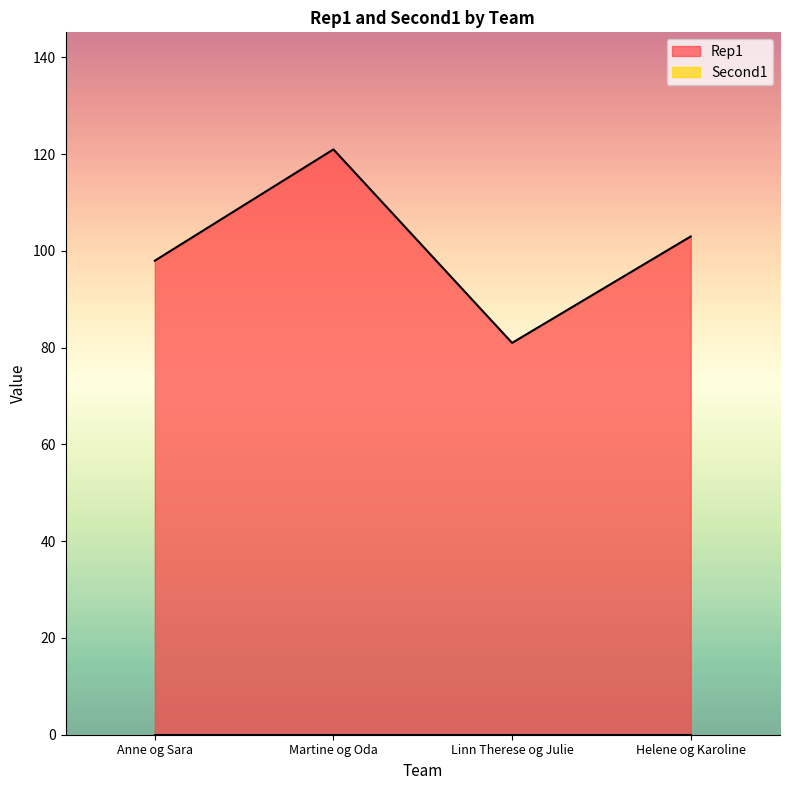

Between Martine og Oda and Linn Therese og Julie, which is larger?

Martine og Oda